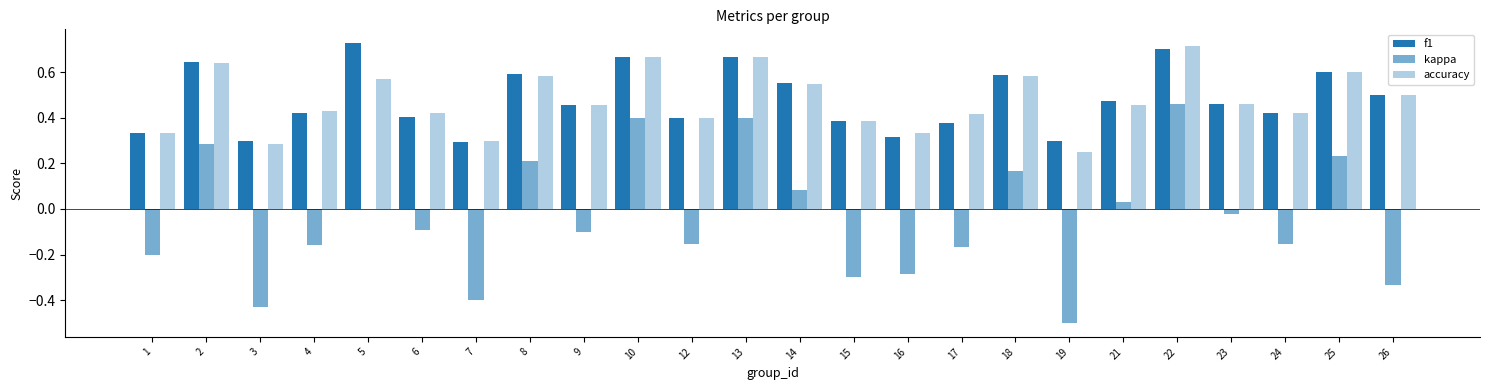

How many series are shown in this chart?

3